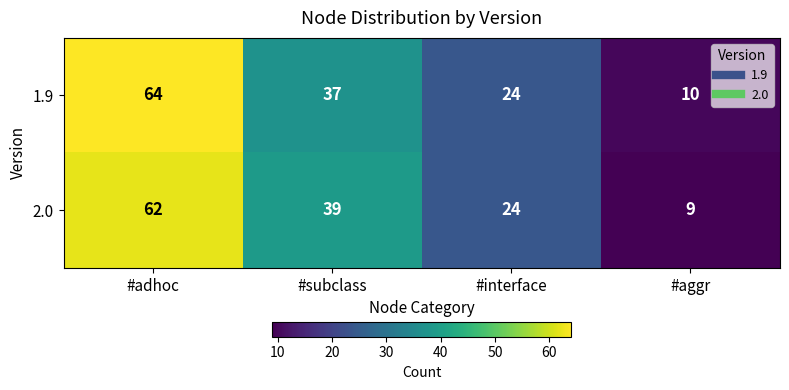

At how many categories does at least one series exceed 49?

1